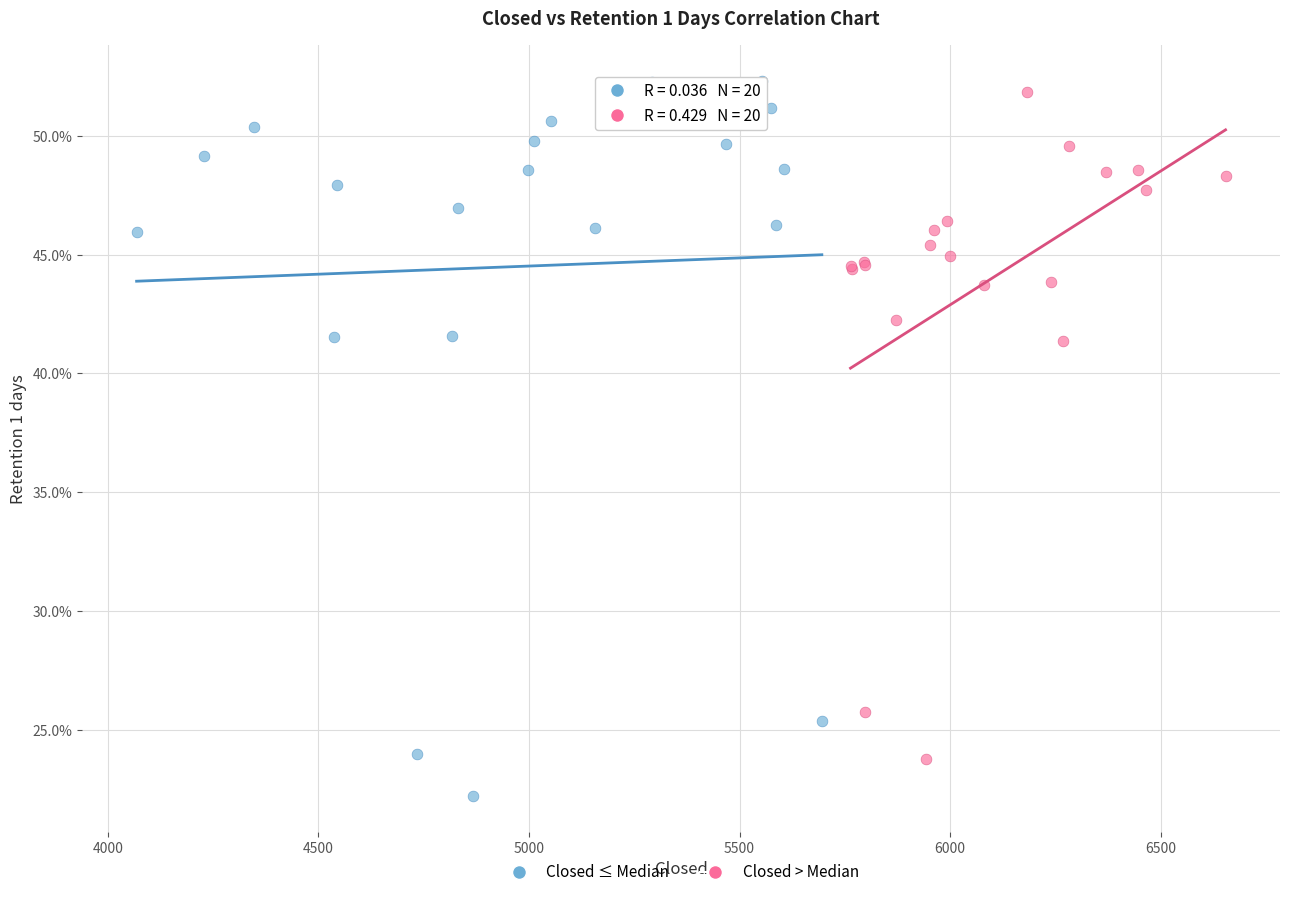

Which series has the largest Y range (max minus min)?

Closed ≤ Median